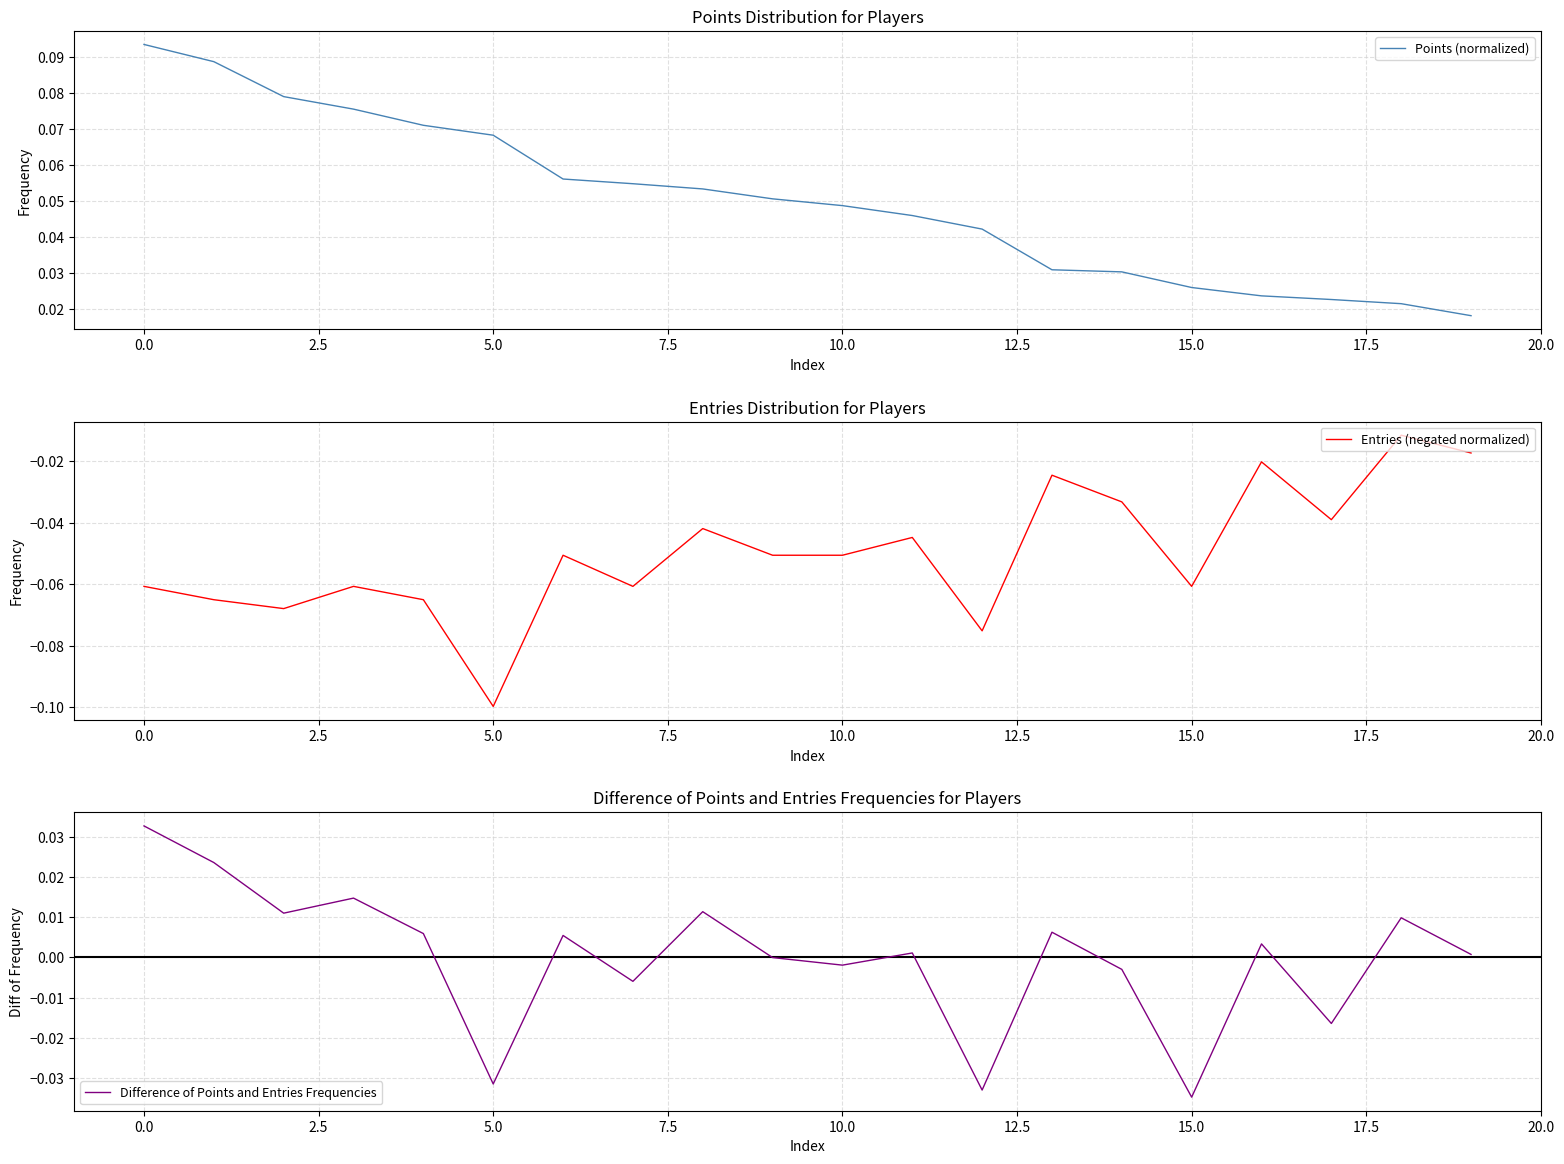

At which label does Entries (negated normalized) reach its minimum?

5.0